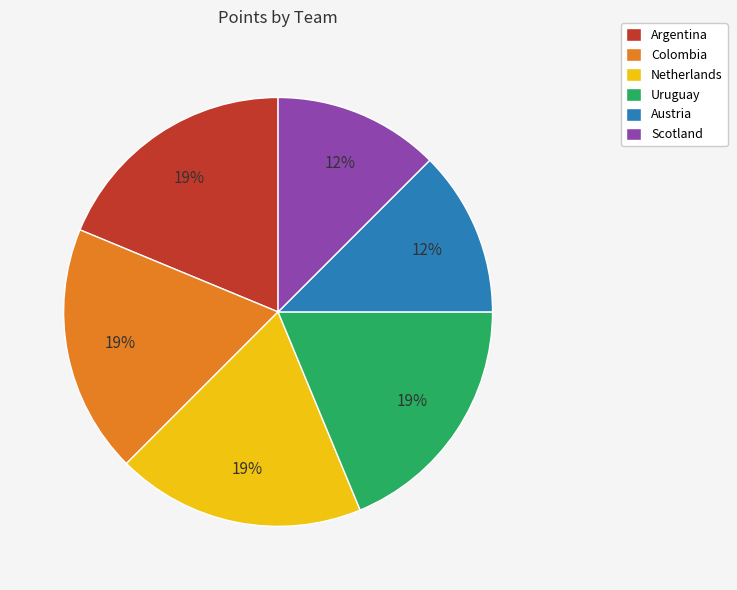

Combined, do Austria and Scotland account for over 50%?

No